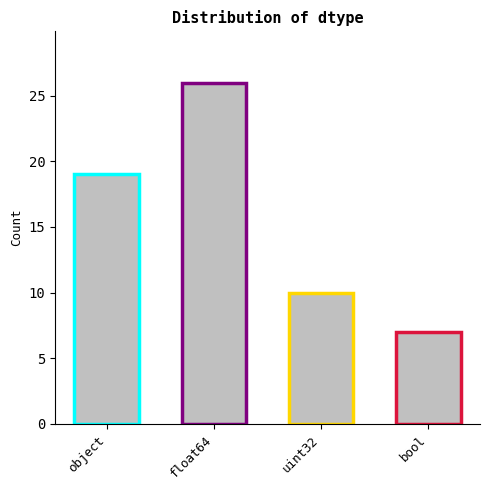

Reading left to right, extract all data points from this chart.

19	26	10	7